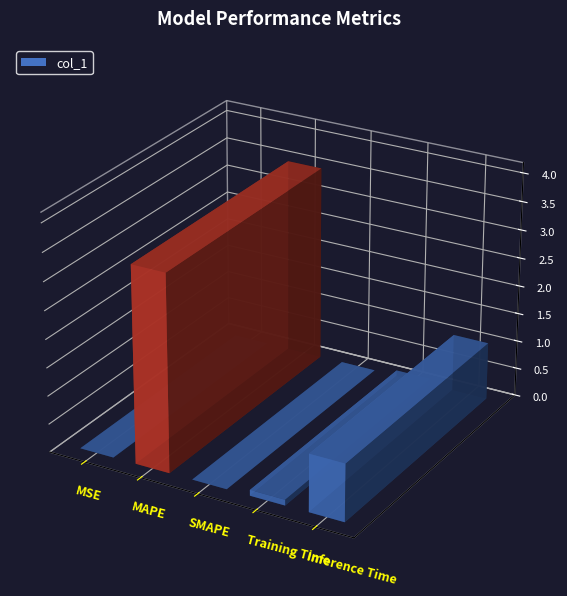

Where is the data nearest to the value 1?

Inference Time